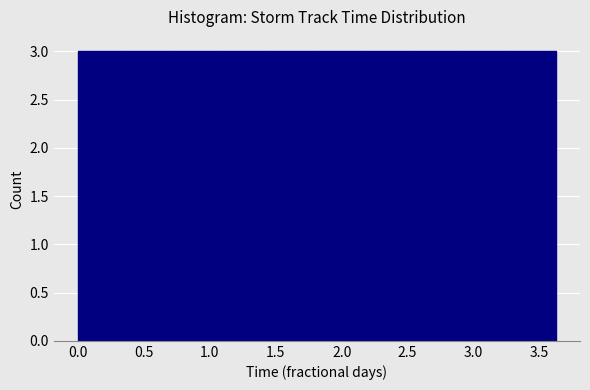

How tall is the bar that spans 1.45 to 1.80 on the x-axis? Neither the bar edges nor the heights are printed on the chart, so give them approximately, as read against the axes.

3